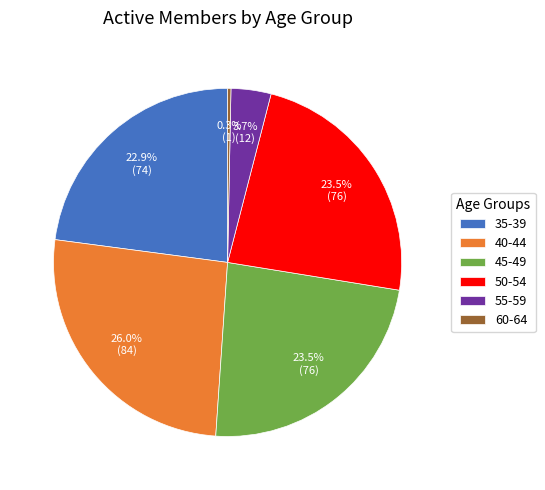

What percentage is the 35-39 slice, to the nearest percent?

23%